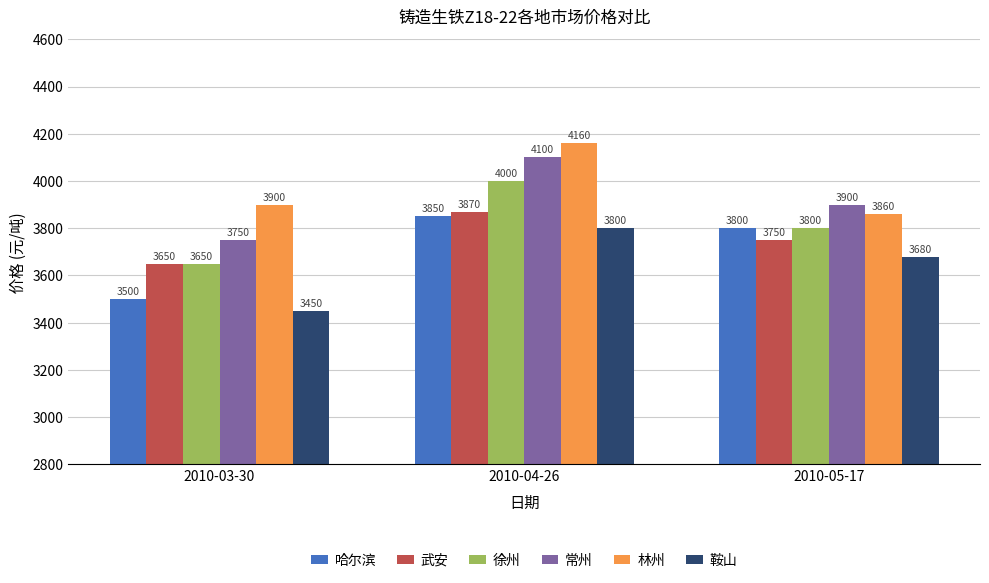

How many values in the 徐州 series are below 3800?

1